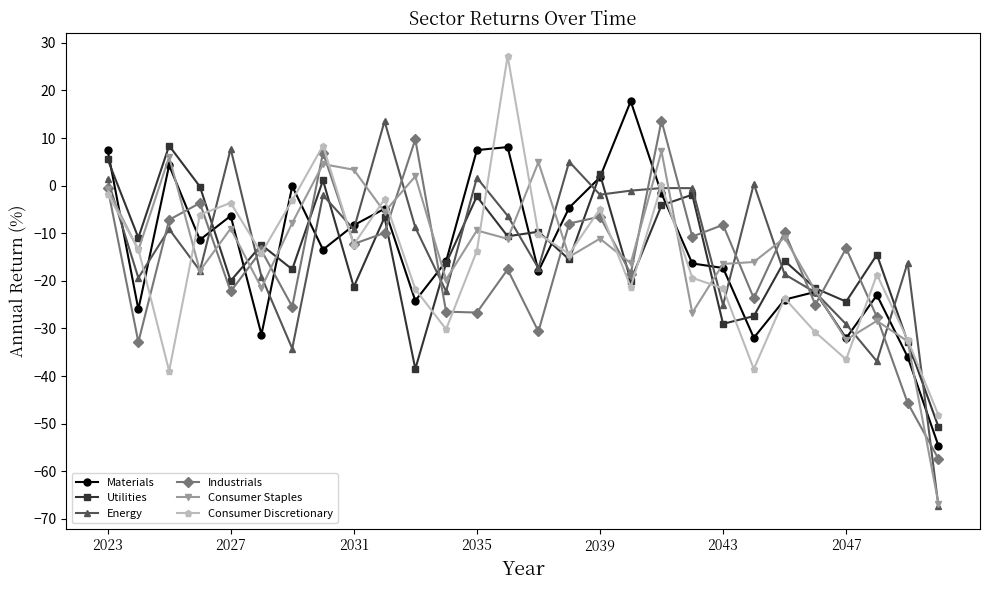

How many values in the Industrials series are below -13?

15